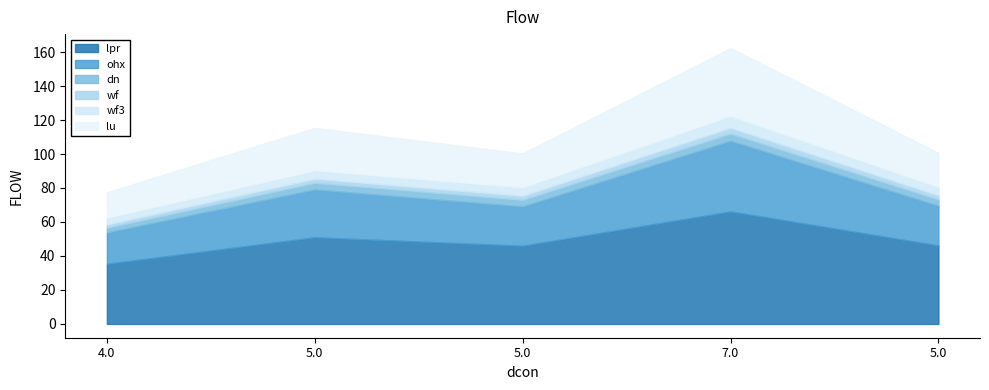

How many data points in lu are less than 20?

1